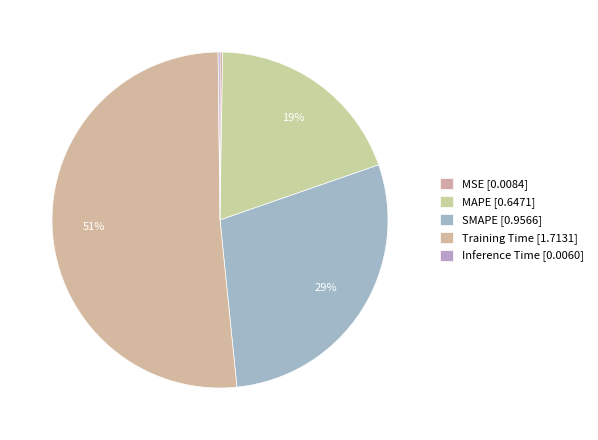

Does Training Time represent more than half of the total?

Yes